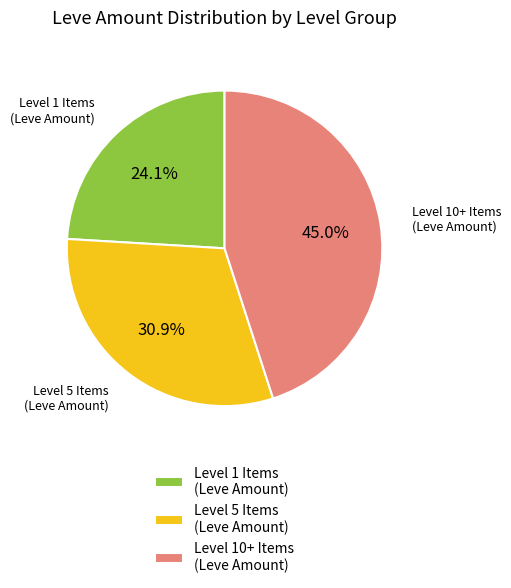

Which slice is the smallest?

Level 1 Items (Leve Amount)